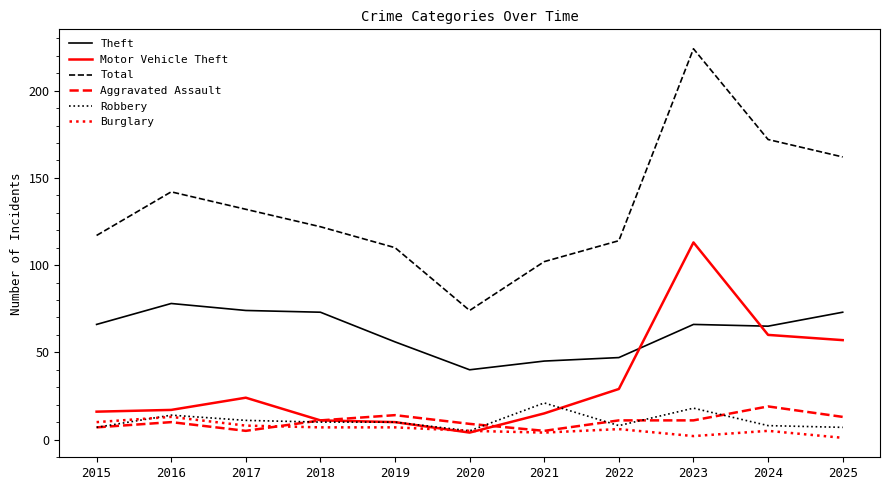

At which category does the chart reach its peak across all series?

2023